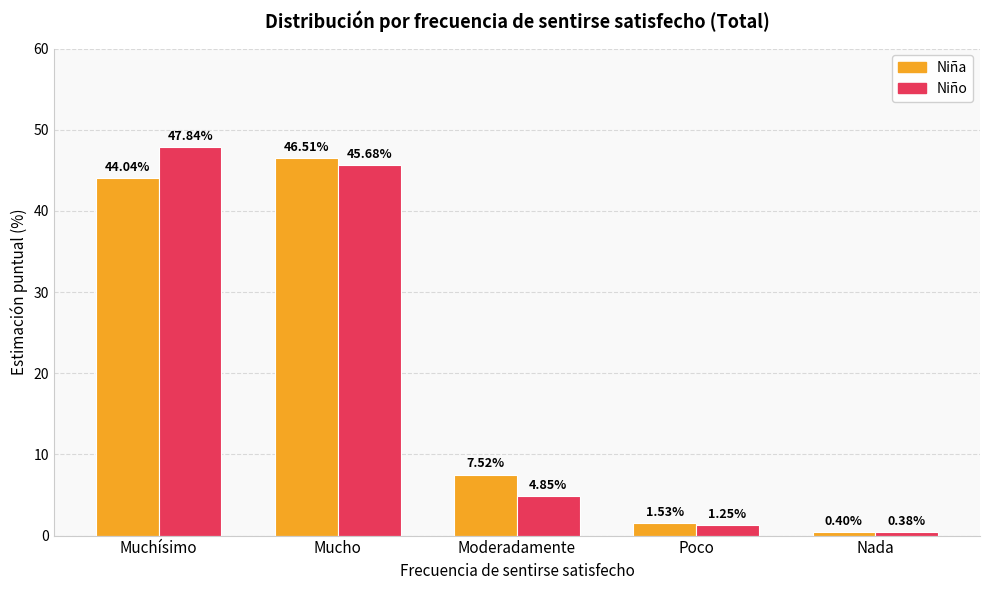

How many categories are shown in the chart?

5